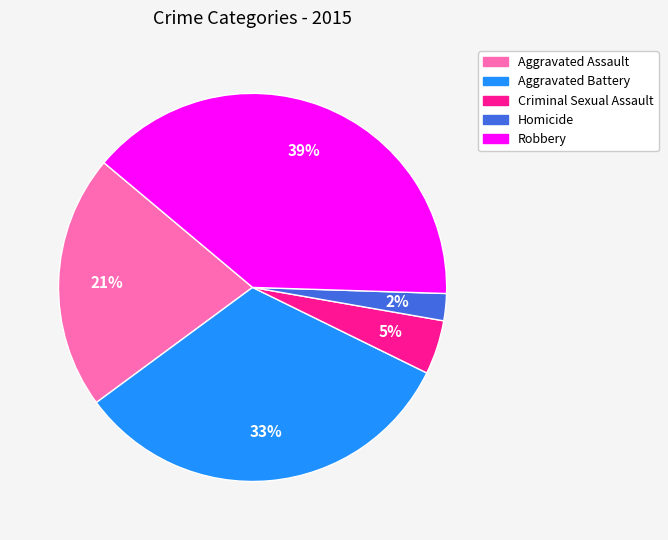

To the nearest percent, what percentage of the pie is Robbery?

39%